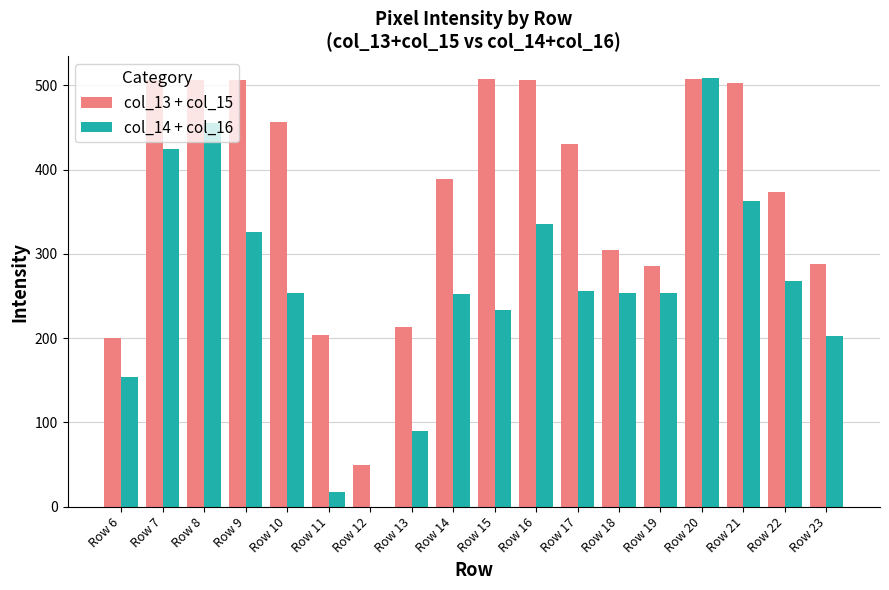

How many groups of bars are there?

18